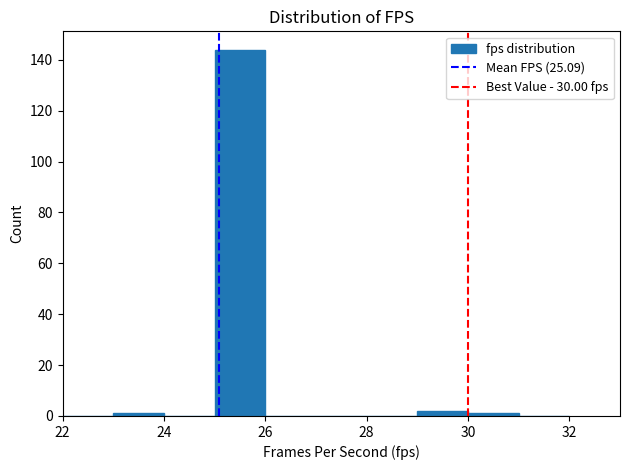

Over which range of the x-axis is the bar tallest?

25 to 26